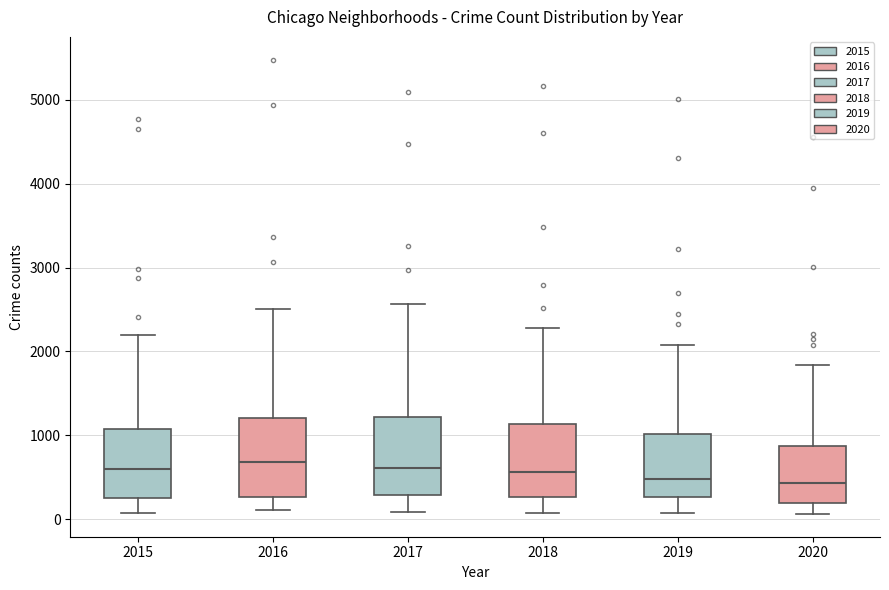

Reading left to right, read every box against the y-axis: the position of its median line, the range the box covers, and the ends of its whiskers. The values are not printed on the chart, so give them approximately, as read against the axis.

2015: median 600, box 300 to 1100, whiskers 100 to 2200
2016: median 700, box 300 to 1200, whiskers 100 to 2500
2017: median 600, box 300 to 1200, whiskers 100 to 2600
2018: median 600, box 300 to 1100, whiskers 100 to 2300
2019: median 500, box 300 to 1000, whiskers 100 to 2100
2020: median 400, box 200 to 900, whiskers 100 to 1800